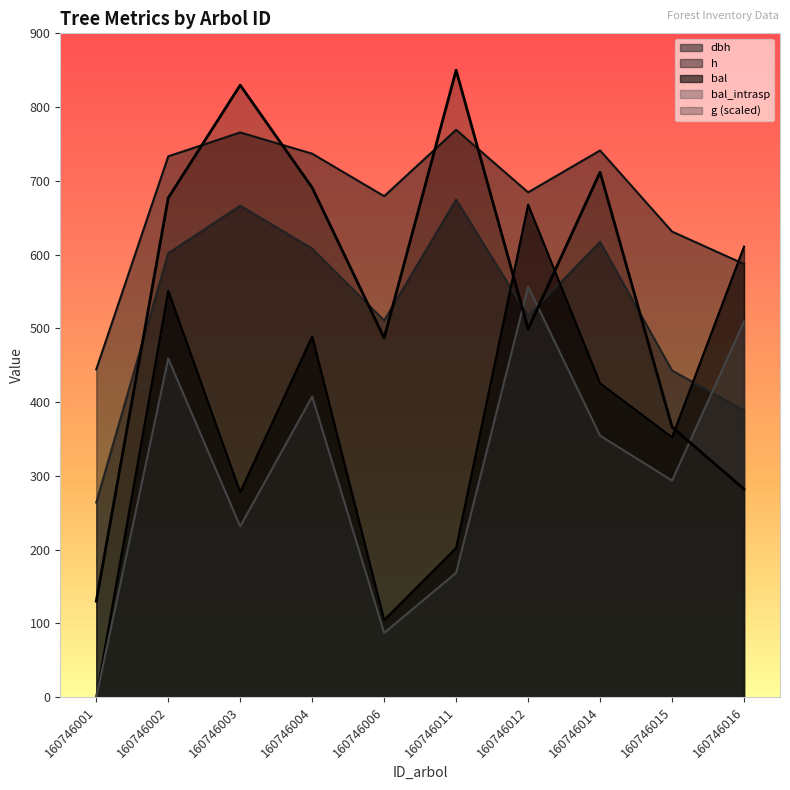

How many data points does each series have?

10